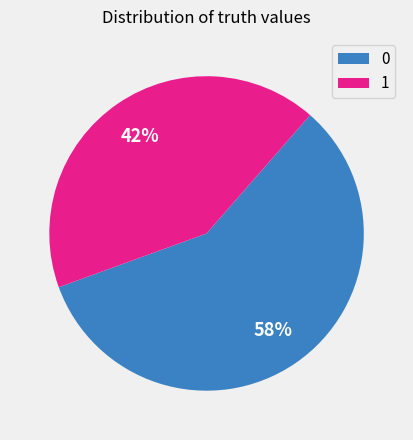

Is it true that 0 is 68% of the pie?

False